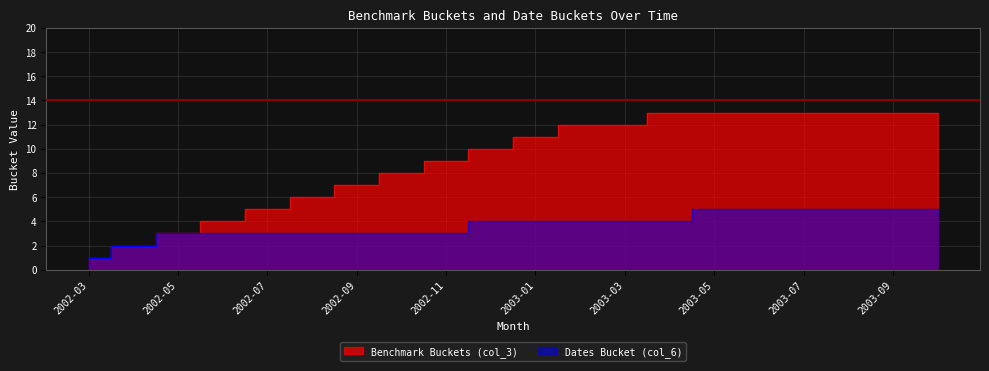

Rank the series by their average value, from highest to lowest.

Benchmark Buckets (col_3), Dates Bucket (col_6)